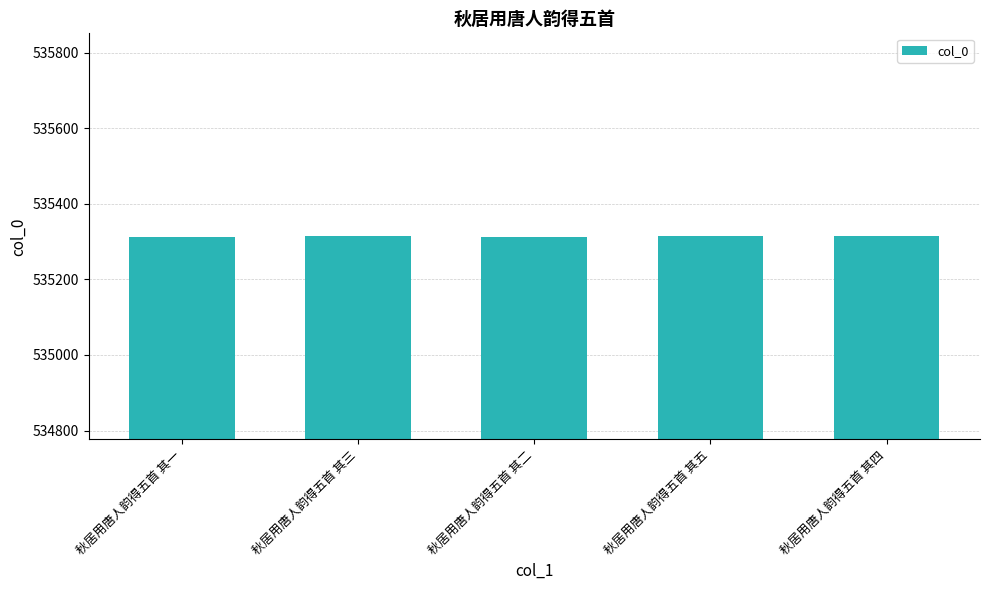

What is the value of the 1st bar from the left?

535312